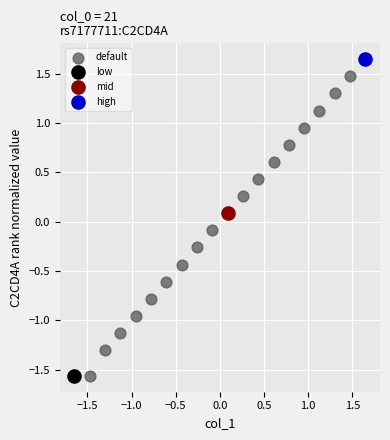

What are all the series names shown in the legend?

default, low, mid, high